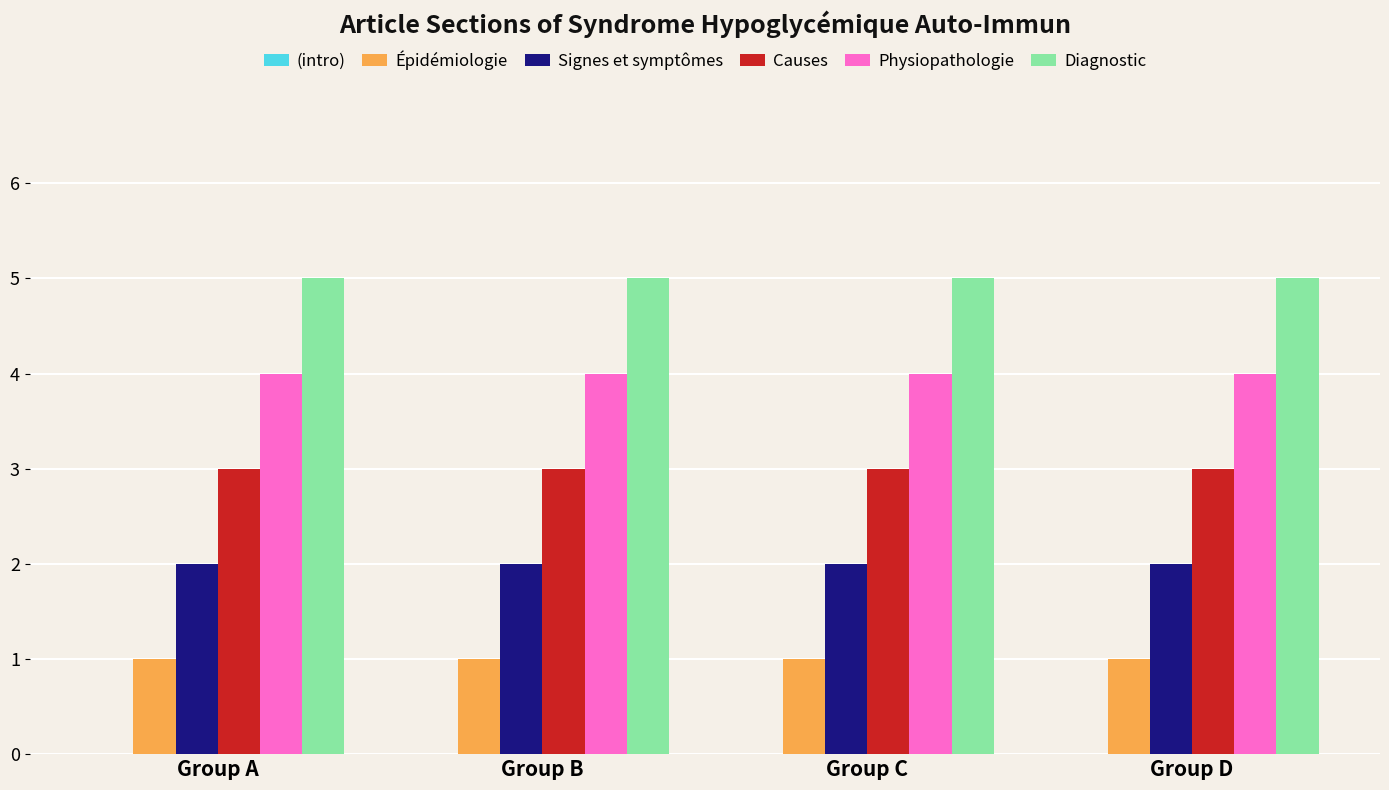

Rank the series at Group B from highest to lowest value.

Diagnostic, Physiopathologie, Causes, Signes et symptômes, Épidémiologie